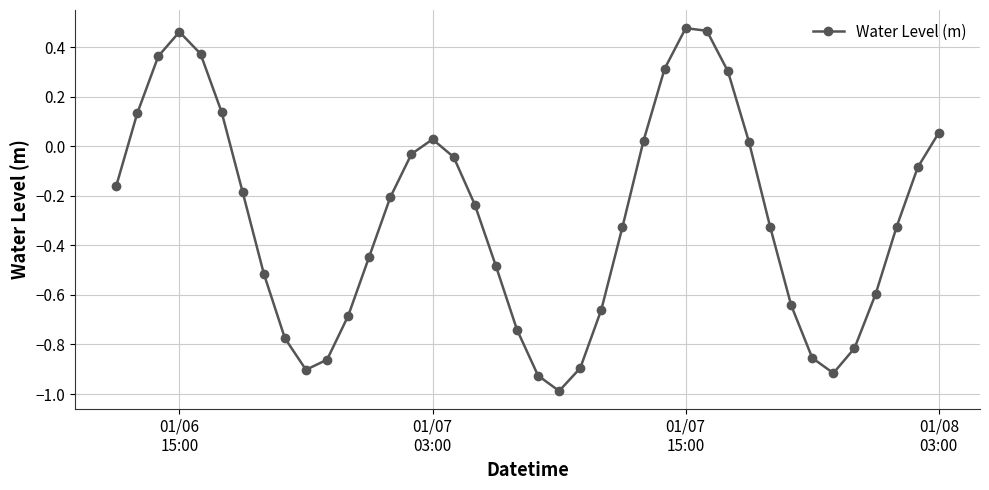

True or false: there are more than 0 points higher than both neighbors.

True